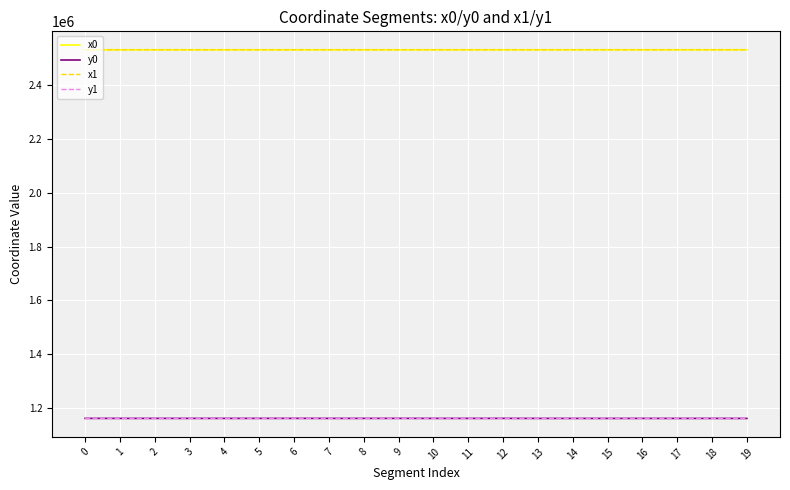

How many distinct data groups are displayed?

4